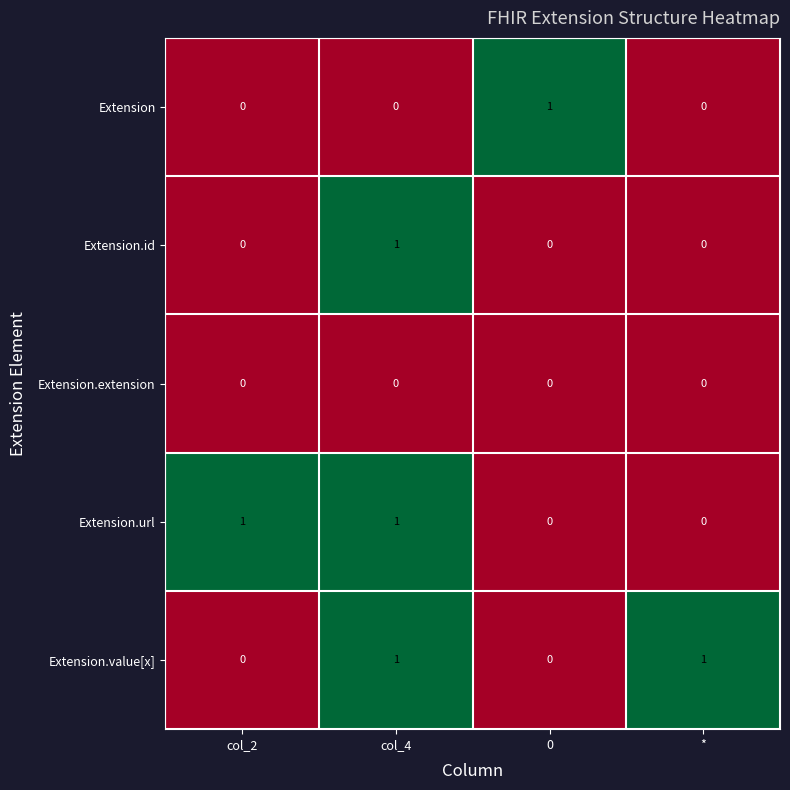

At how many categories does at least one series exceed 0?

4